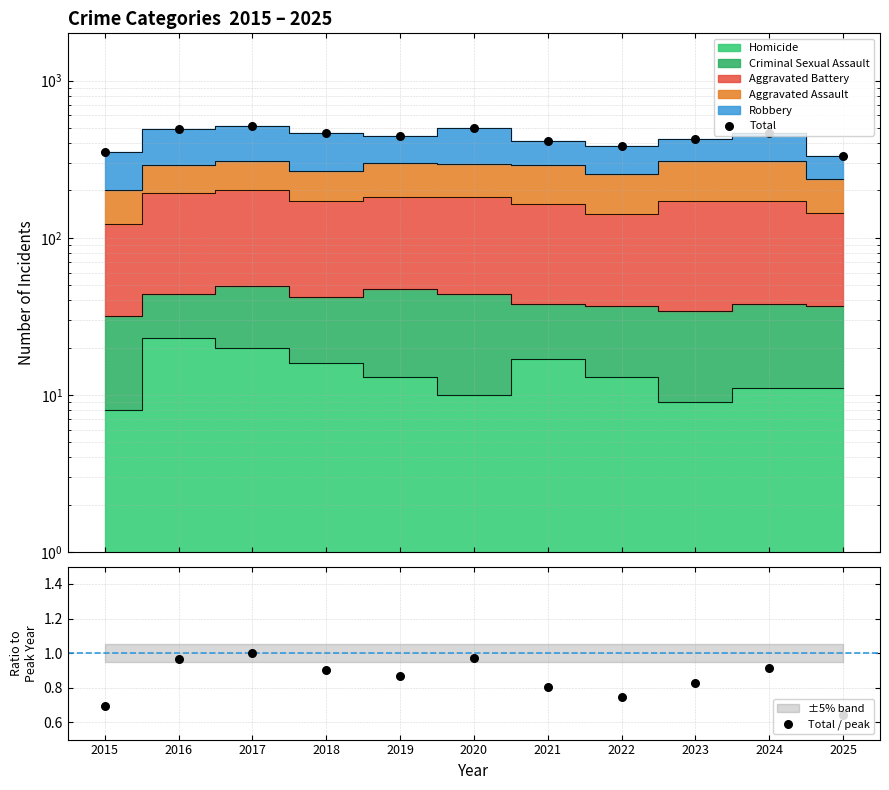

At how many categories does at least one series exceed 380?

9